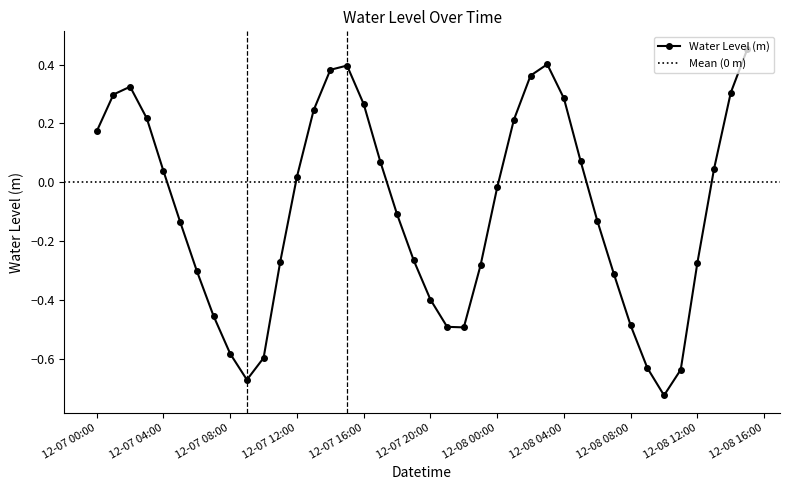

How many data points are above 0?

19